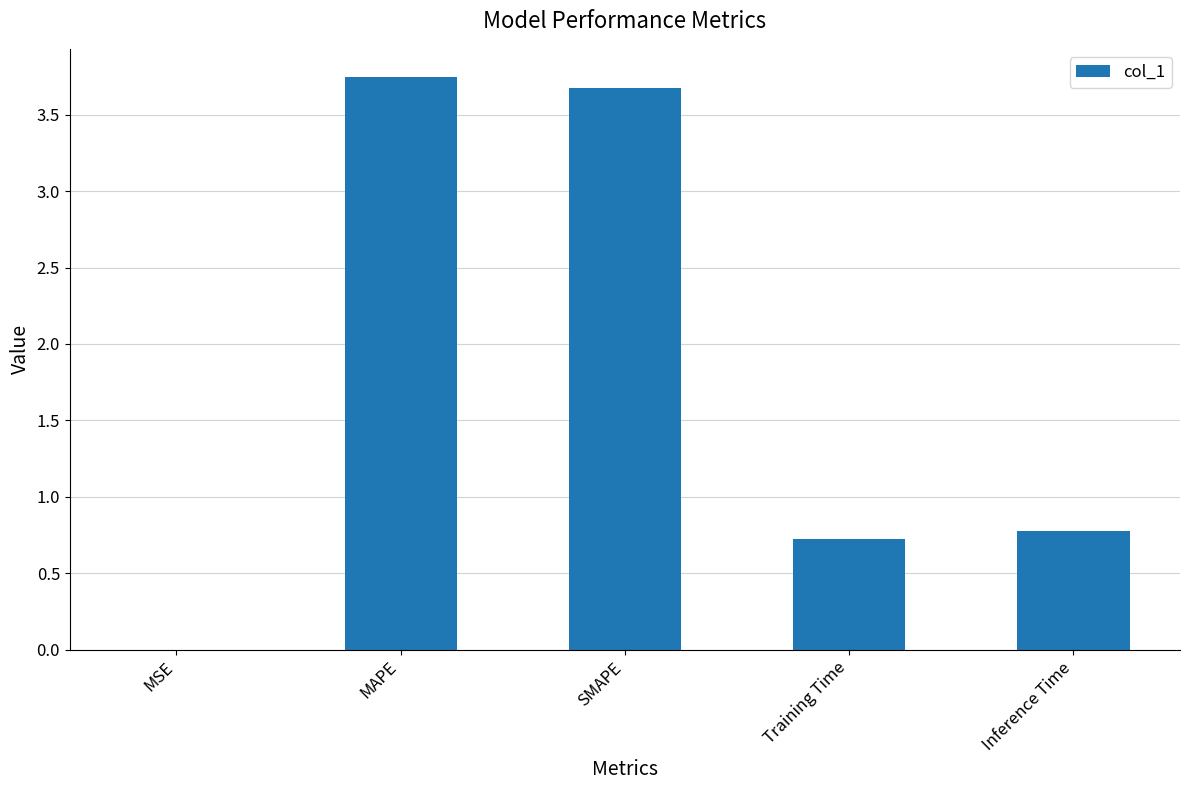

What is the sum of all values?

8.9